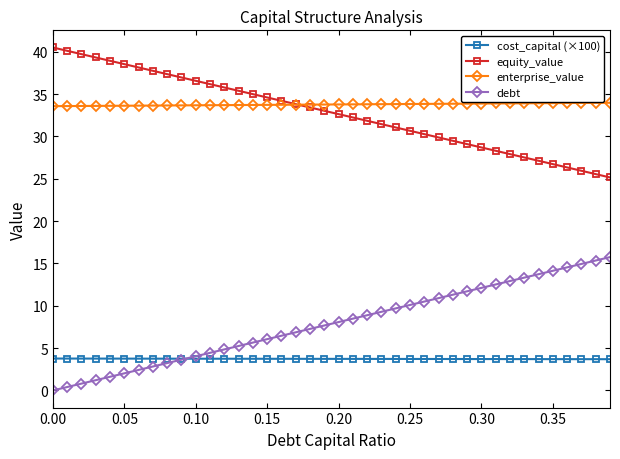

True or false: equity_value and debt cross at least once.

False